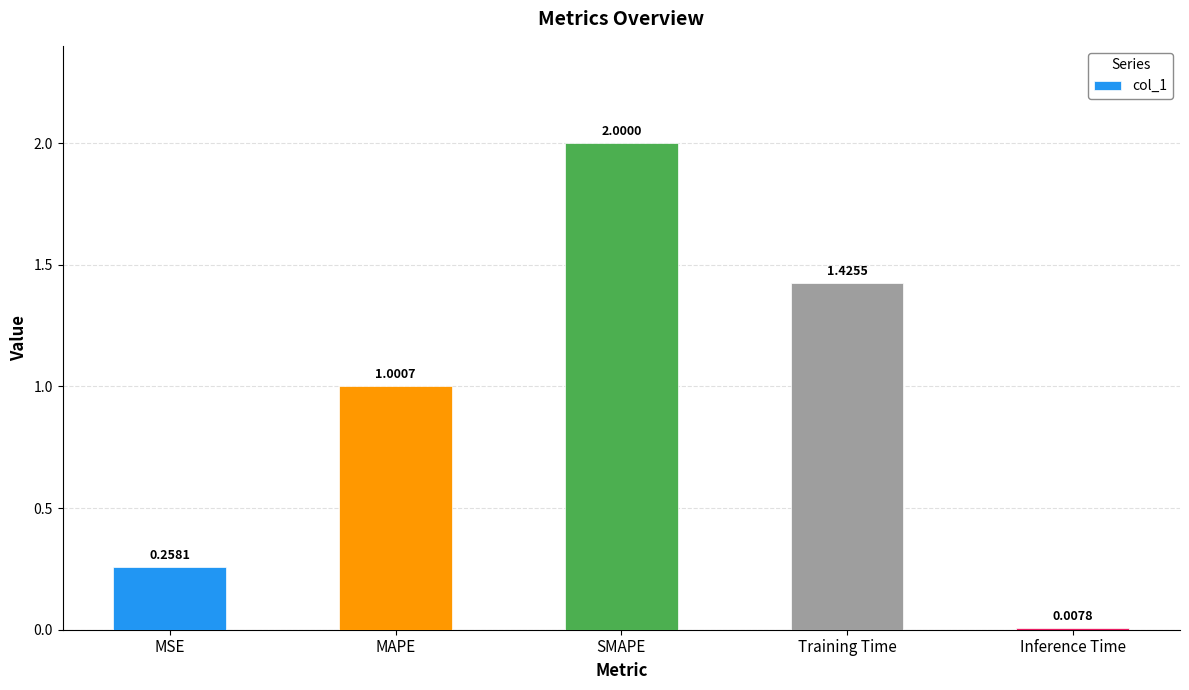

What is the sum of all values?

4.7